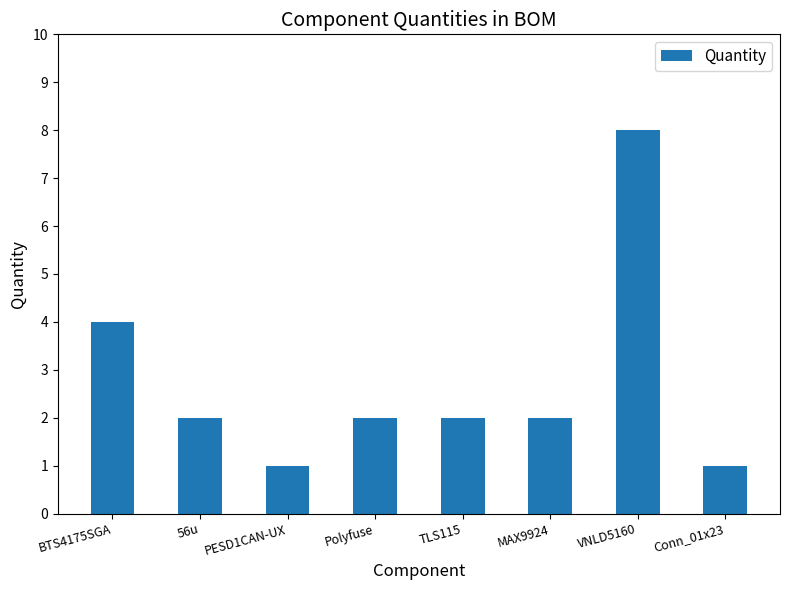

The chart shows a value of 4 at BTS4175SGA. True or false?

True